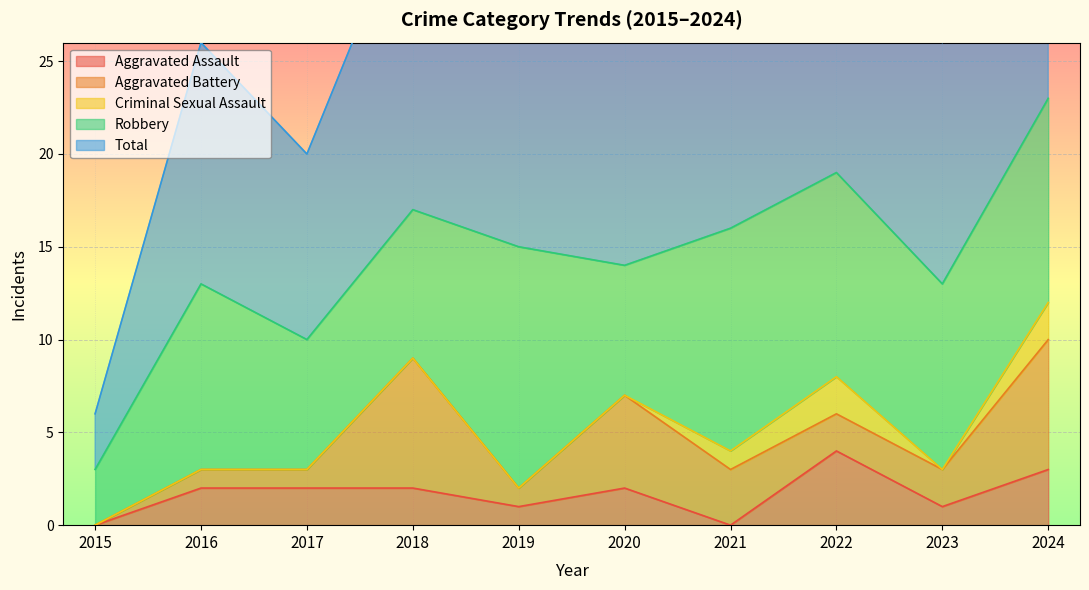

The value of Criminal Sexual Assault at 2022 is 2. True or false?

True